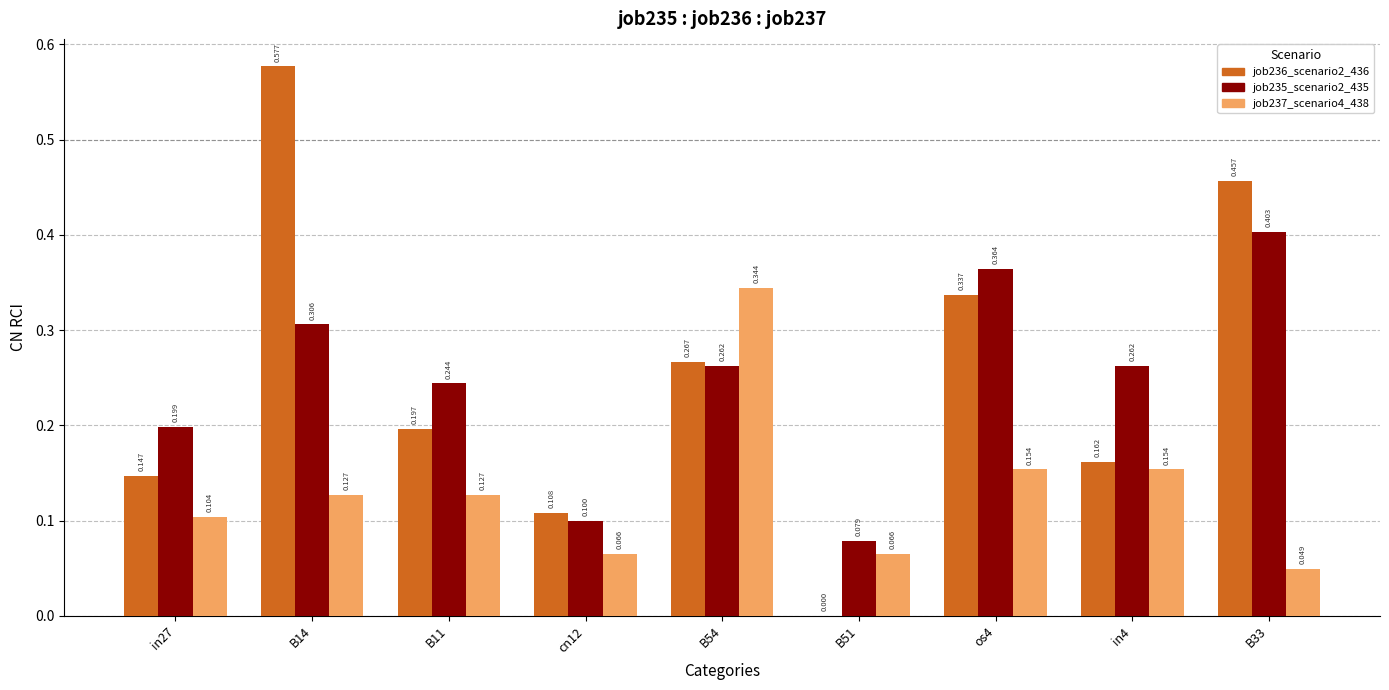

What is the value of the job237_scenario4_438 bar at the 5th from the left?

0.3